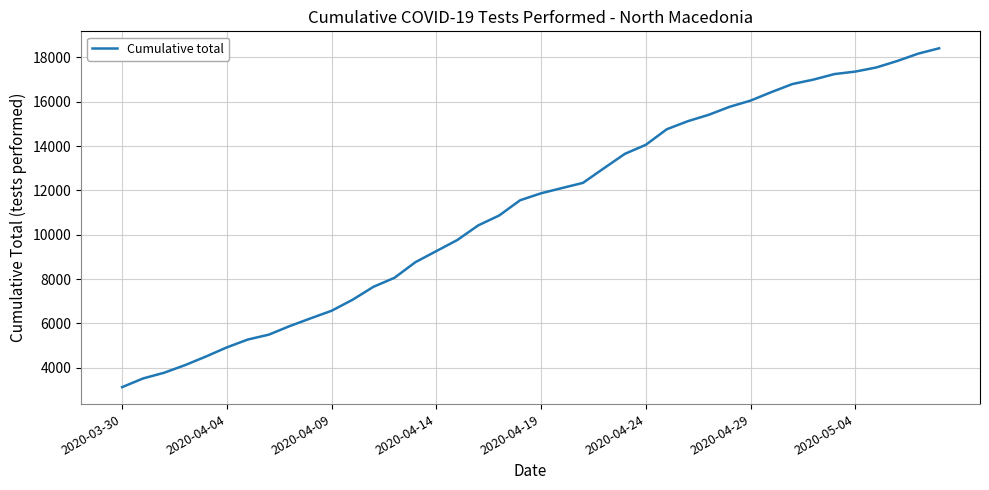

What is the difference between the maximum and minimum values?

15284